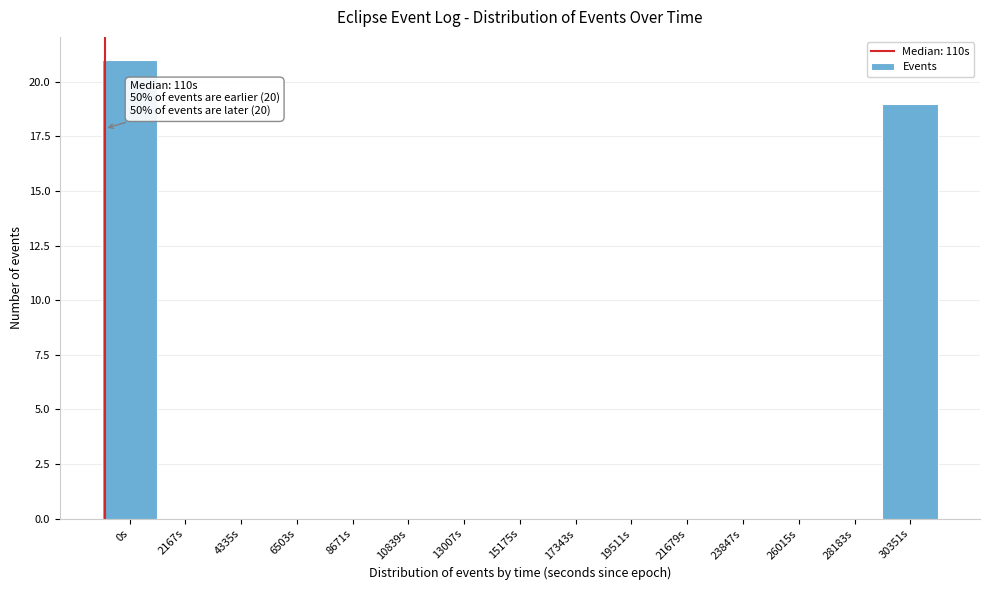

Reading left to right, what are all the values shown in this chart?

0s=21	2167s=0	4335s=0	6503s=0	8671s=0	10839s=0	13007s=0	15175s=0	17343s=0	19511s=0	21679s=0	23847s=0	26015s=0	28183s=0	30351s=19